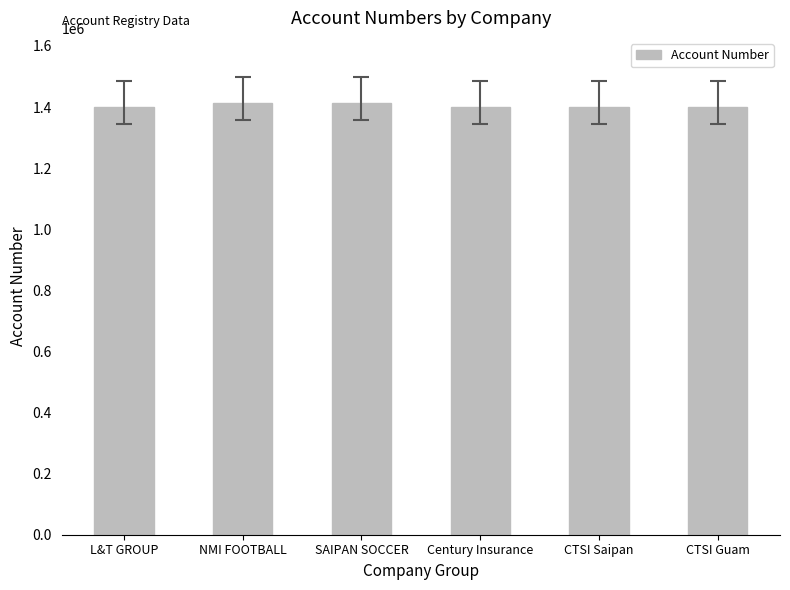

How many data points are less than 1401378?

3